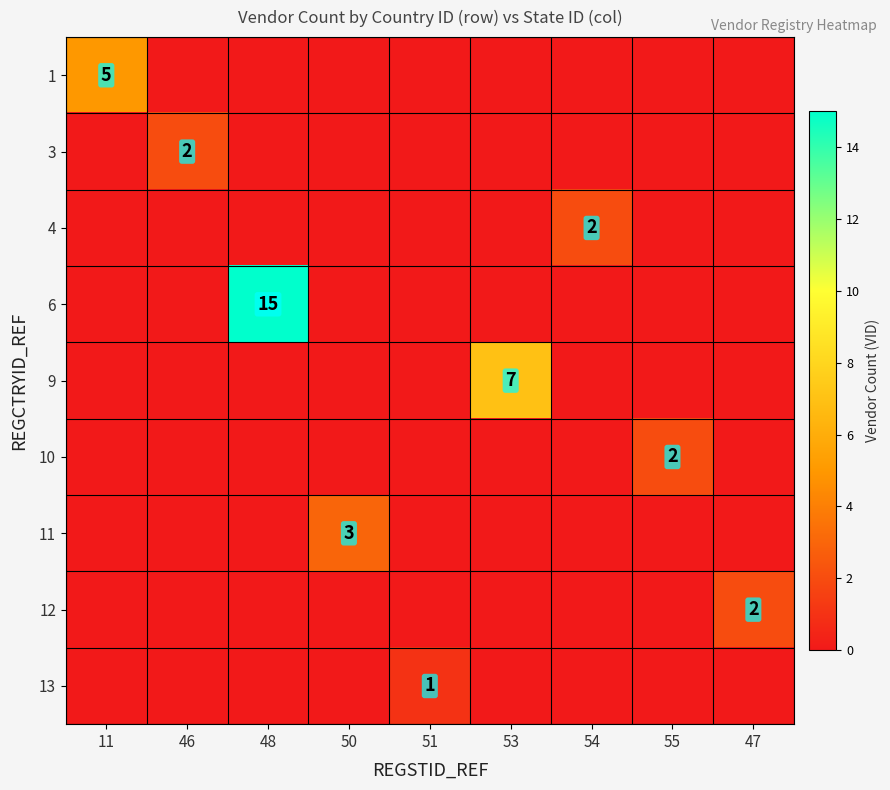

At which label does 10 reach its peak?

55